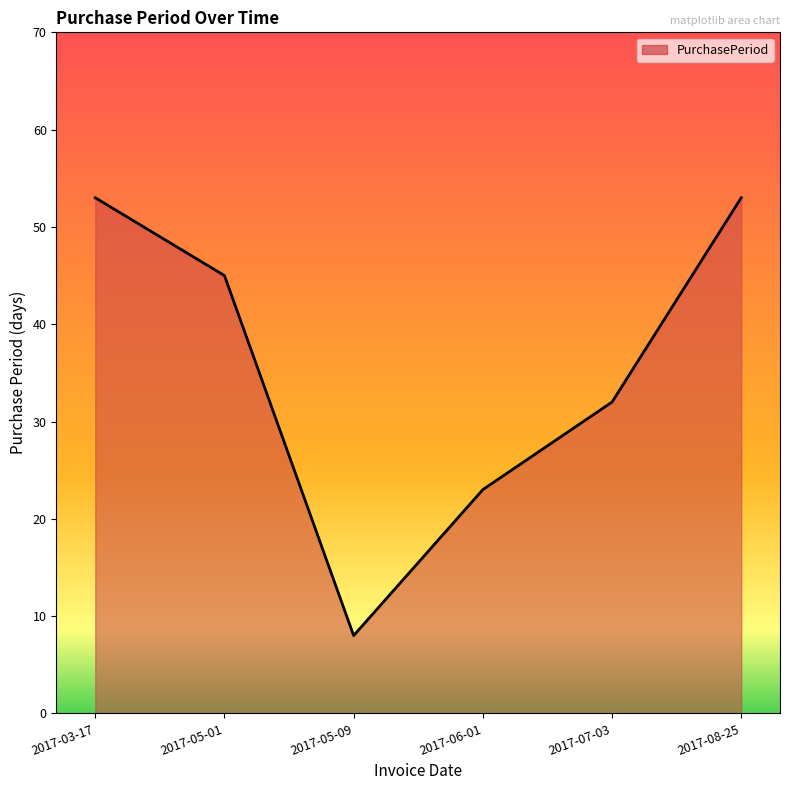

Reading right to left, list all the values displayed in this chart.

53	32	23	8	45	53